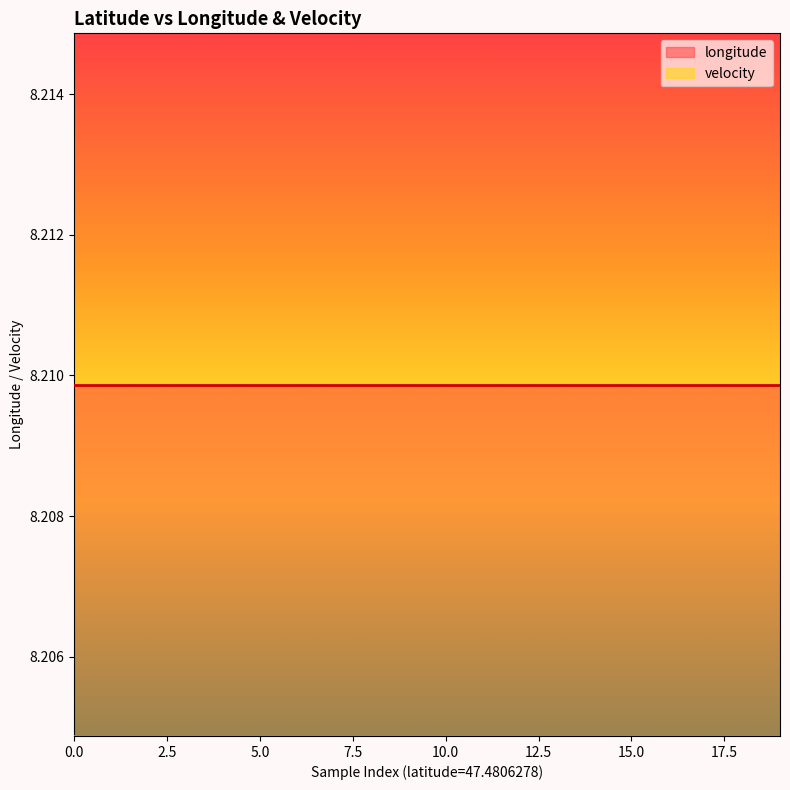

At 47.4806278, list the series in order from smallest to largest.

velocity, longitude